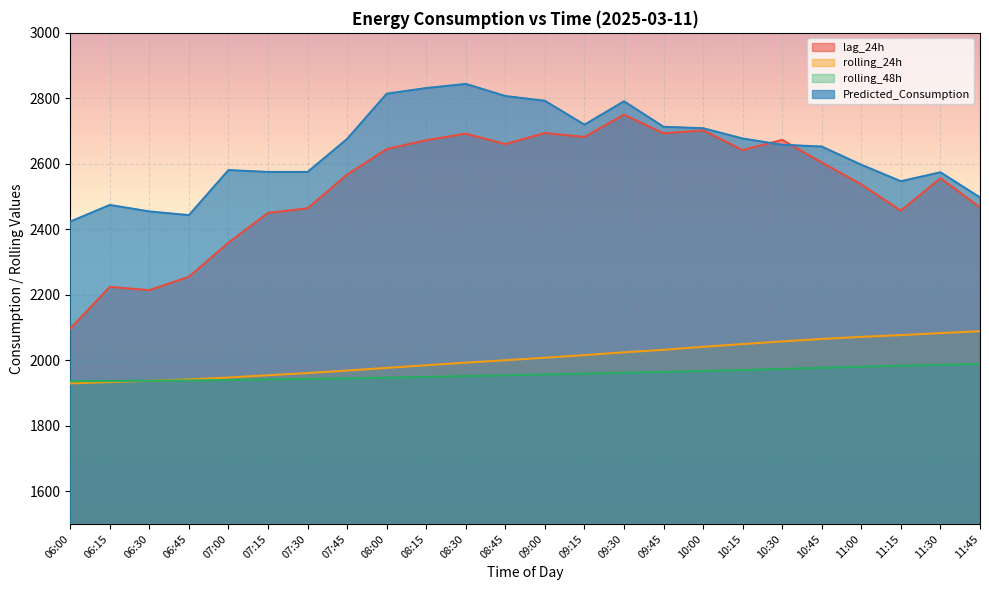

Which series has the widest spread of values?

lag_24h